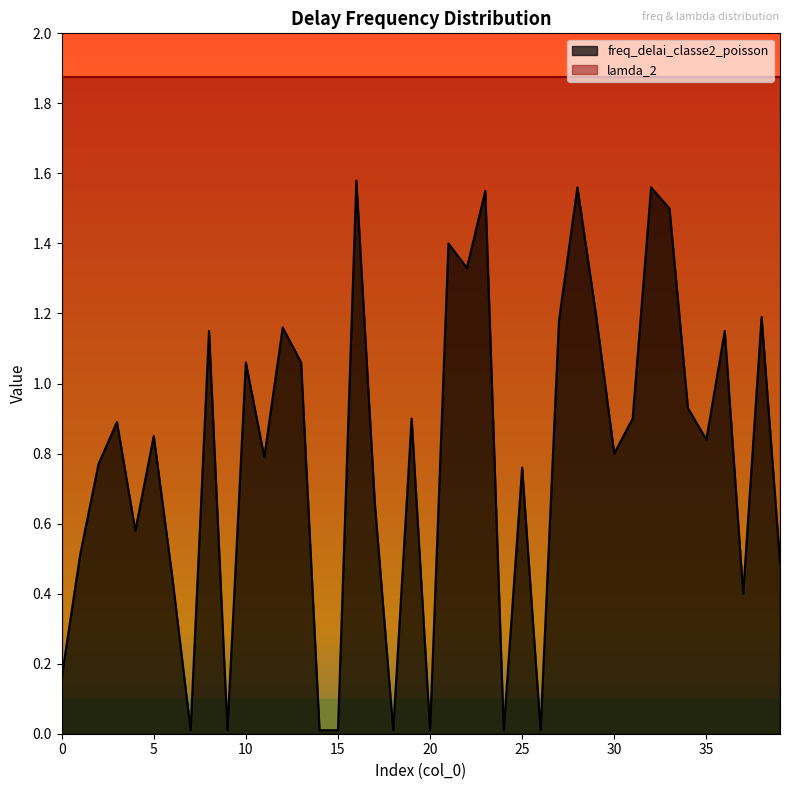

Reading right to left, what are all the values shown in this chart?

0.5	1.2	0.4	1.1	0.8	0.9	1.5	1.6	0.9	0.8	1.2	1.6	1.2	0.0	0.8	0.0	1.6	1.3	1.4	0.0	0.9	0.0	0.7	1.6	0.0	0.0	1.1	1.2	0.8	1.1	0.0	1.1	0.0	0.4	0.9	0.6	0.9	0.8	0.5	0.2